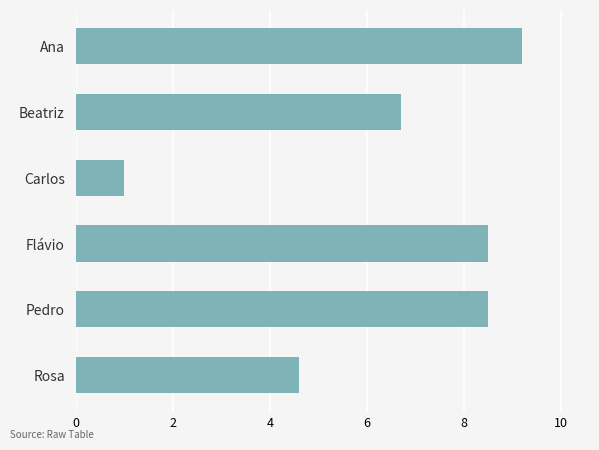

The value at Ana is 2.4. True or false?

False